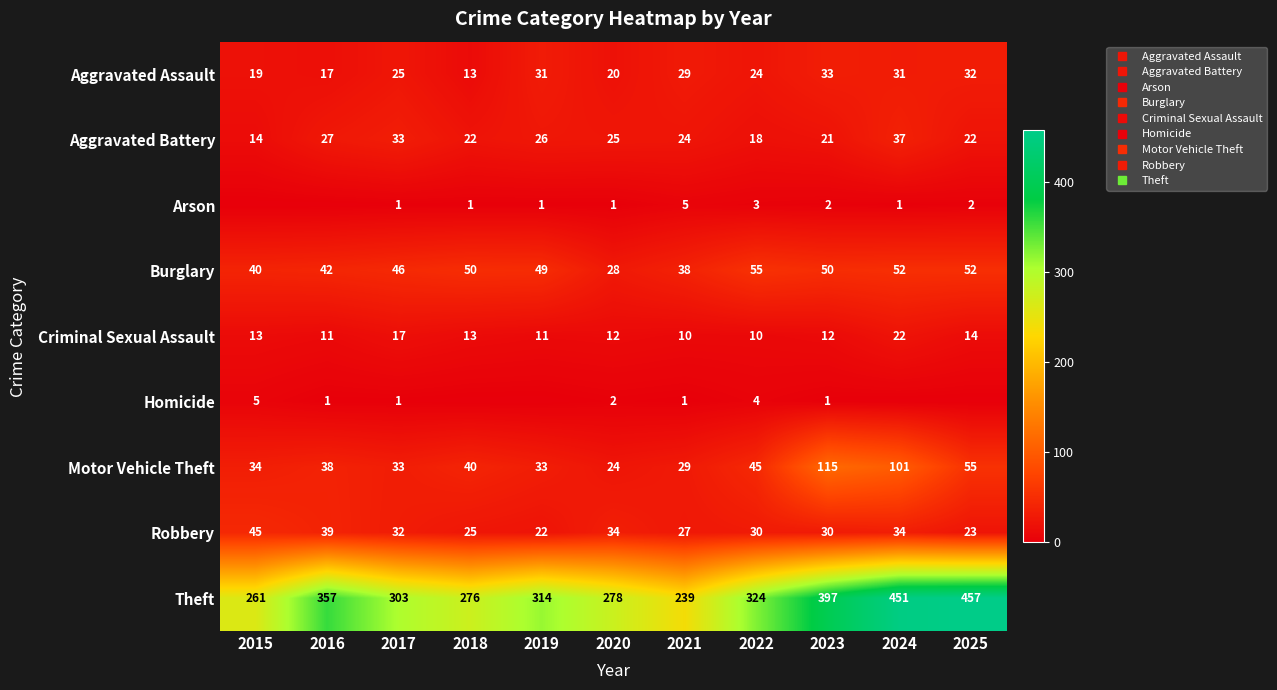

Which has a higher value, 2019 or 2015?

2019